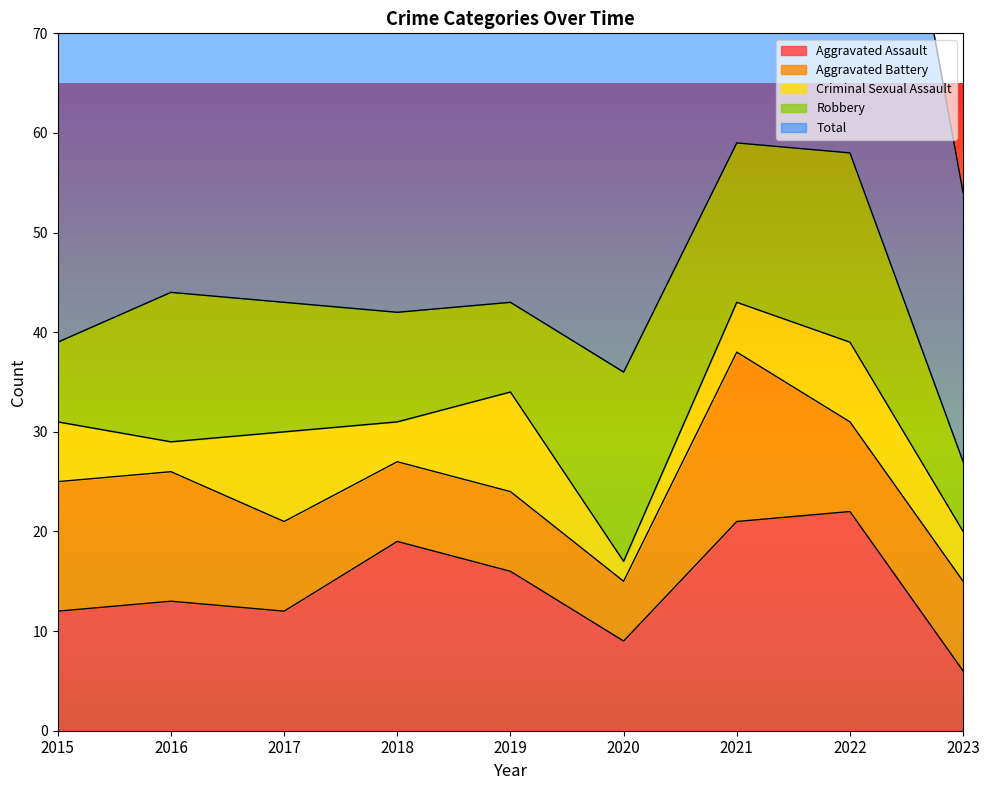

What is the difference between the Aggravated Assault values at 2016 and 2019?

3